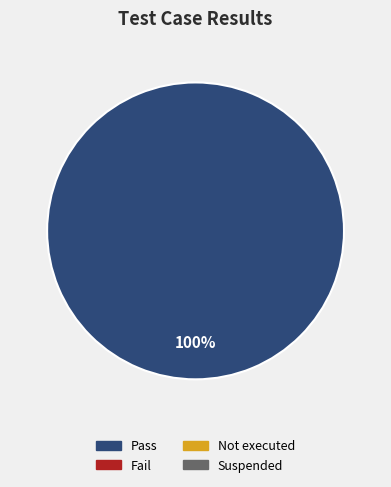

Is there any slice that represents more than half of the pie?

Yes